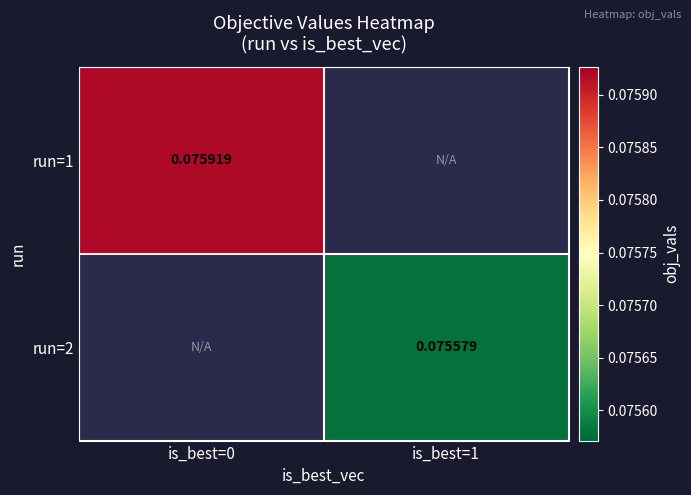

At which label does run=1 reach its minimum?

is_best=0